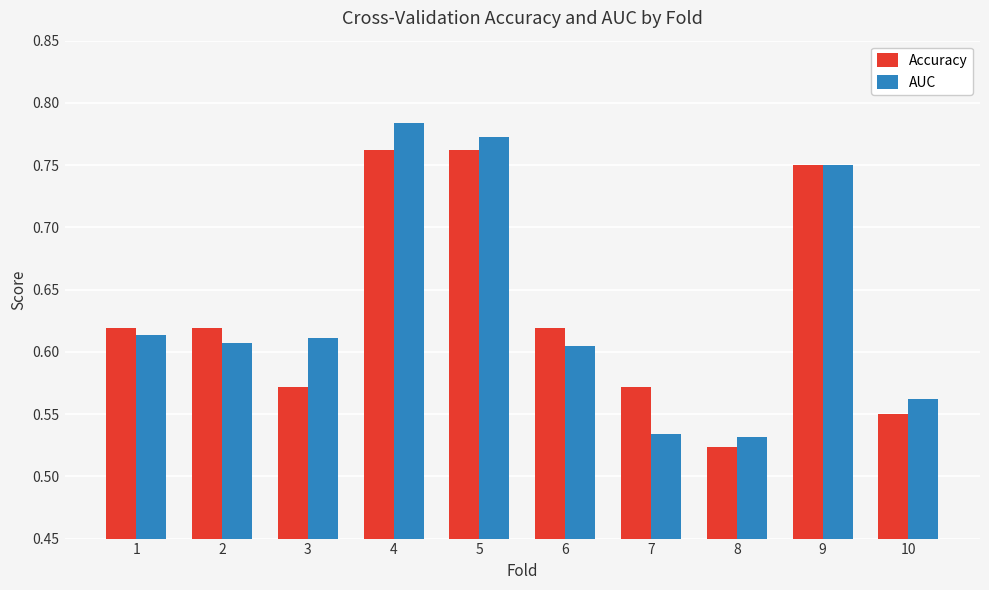

What is the total value across all series at 7?

1.1